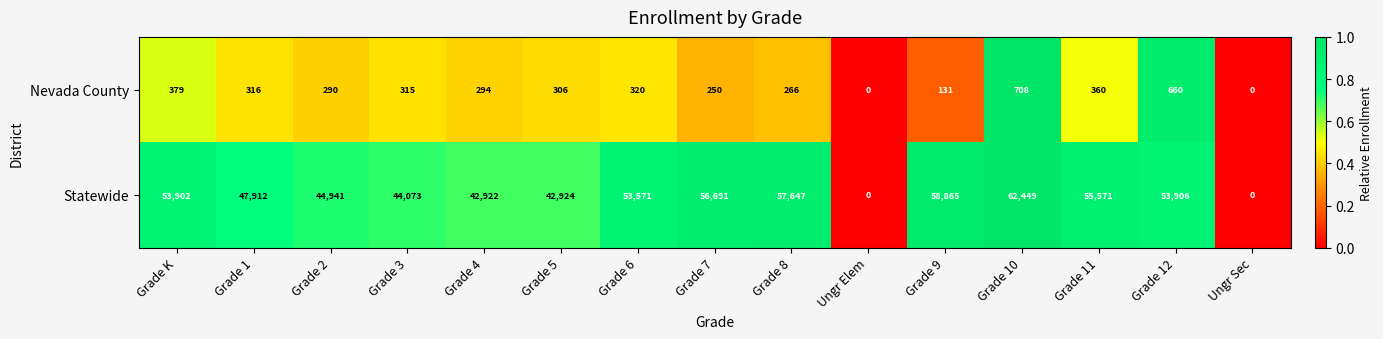

Reading left to right, list all the values displayed in this chart.

Nevada County: Grade K=379	Grade 1=316	Grade 2=290	Grade 3=315	Grade 4=294	Grade 5=306	Grade 6=320	Grade 7=250	Grade 8=266	Ungr Elem=0	Grade 9=131	Grade 10=708	Grade 11=360	Grade 12=660	Ungr Sec=0
Statewide: Grade K=53902	Grade 1=47912	Grade 2=44941	Grade 3=44073	Grade 4=42922	Grade 5=42924	Grade 6=53571	Grade 7=56691	Grade 8=57647	Ungr Elem=0	Grade 9=58865	Grade 10=62449	Grade 11=55571	Grade 12=53906	Ungr Sec=0